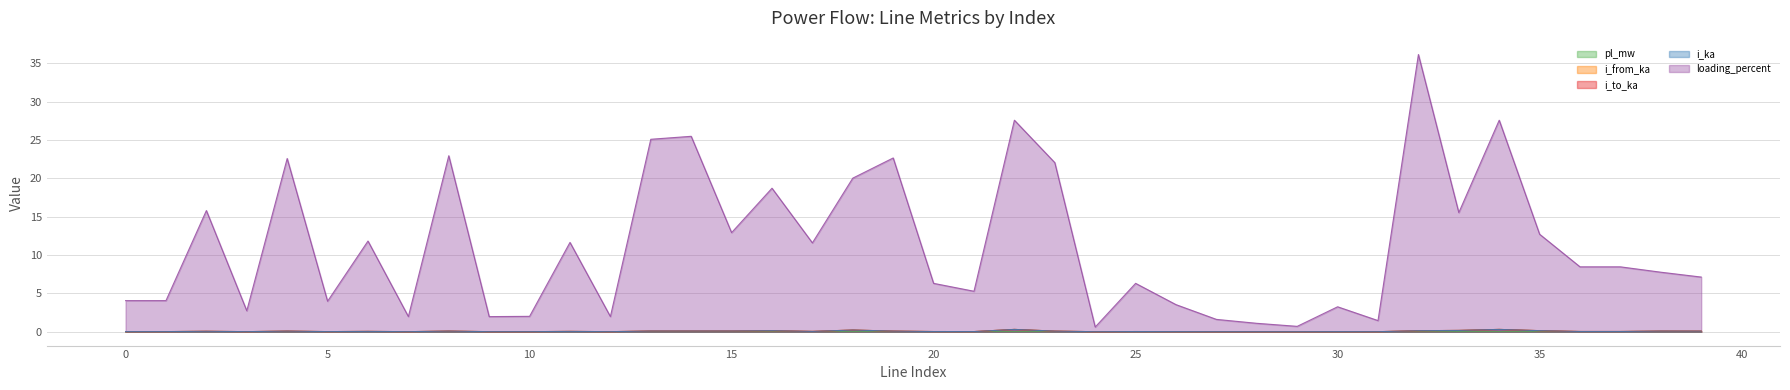

Which category has the lowest value across all series?

29